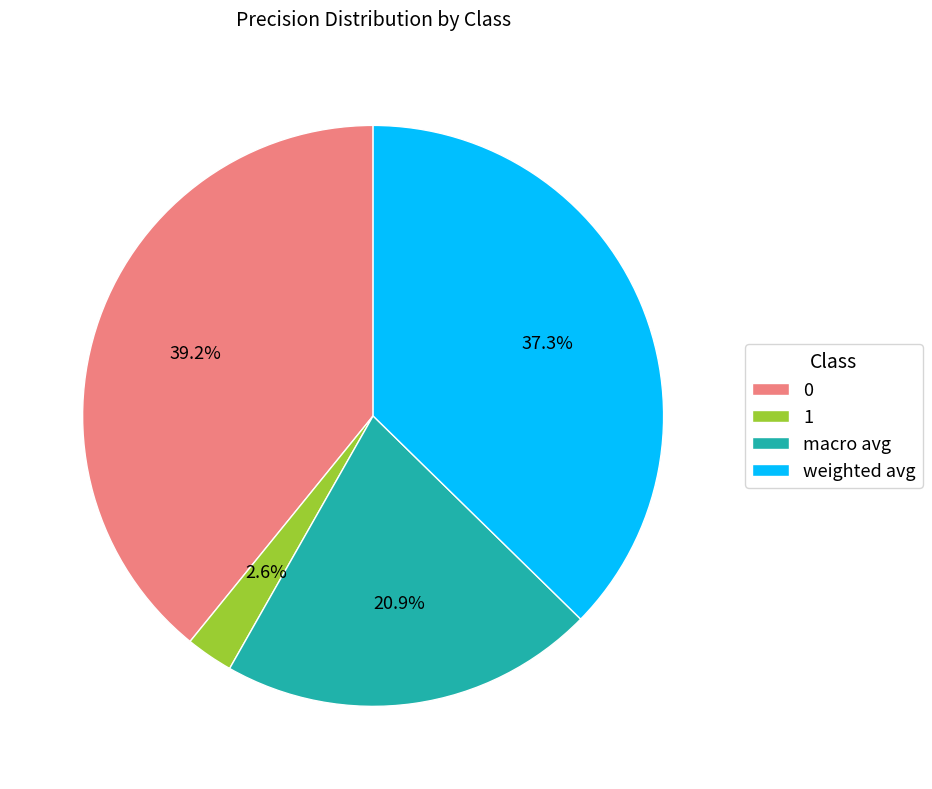

Between 1 and macro avg, which is larger?

macro avg